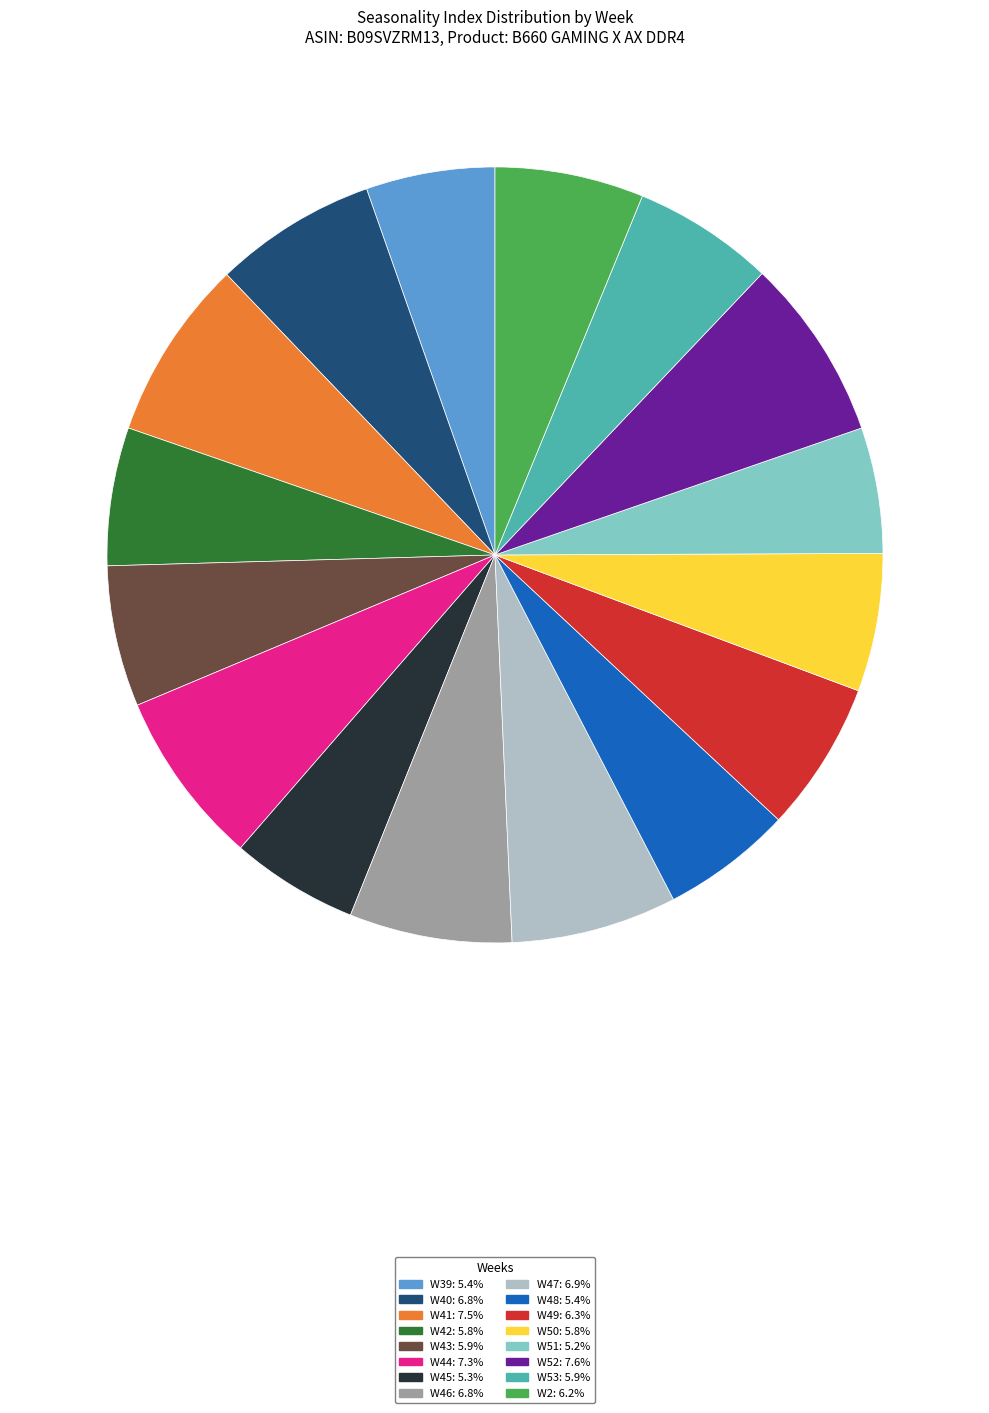

What is the ratio of the value at W44 to the value at W46?

1.1